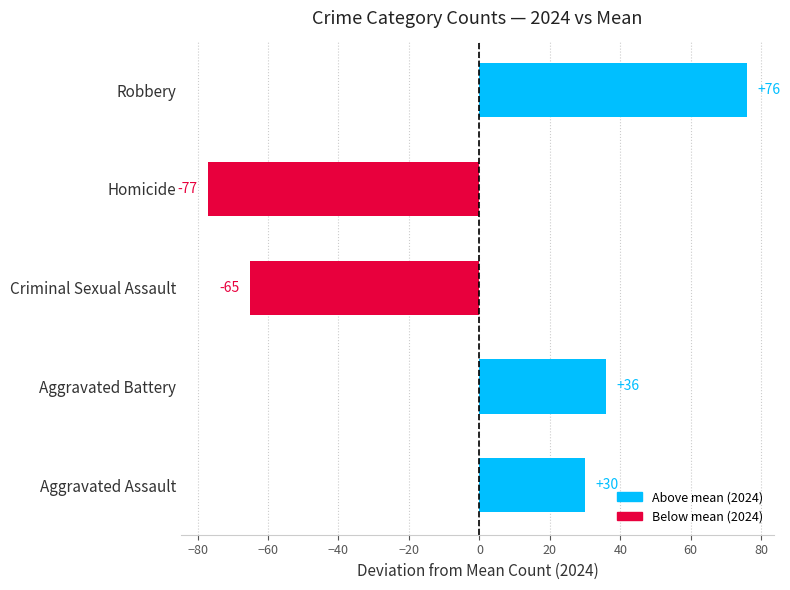

How many bars are there in total?

5